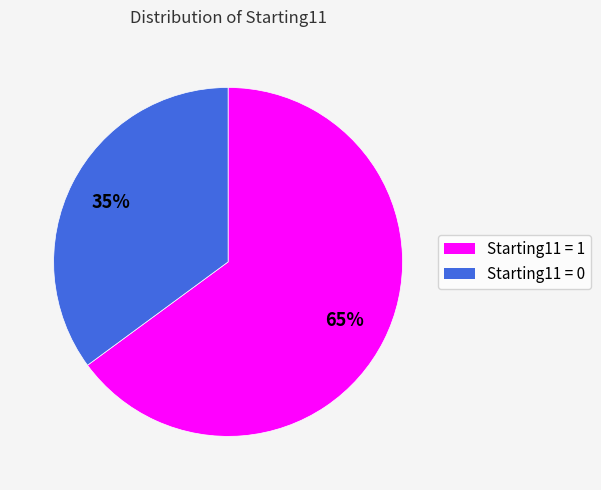

True or false: Starting11 = 0 accounts for 35% of the total.

True